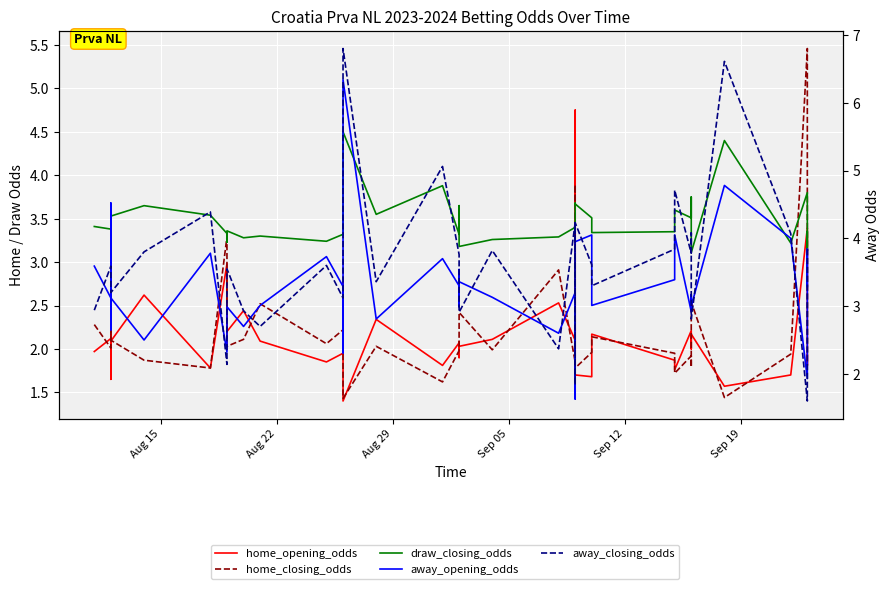

Which series has the largest total across all categories?

away_closing_odds